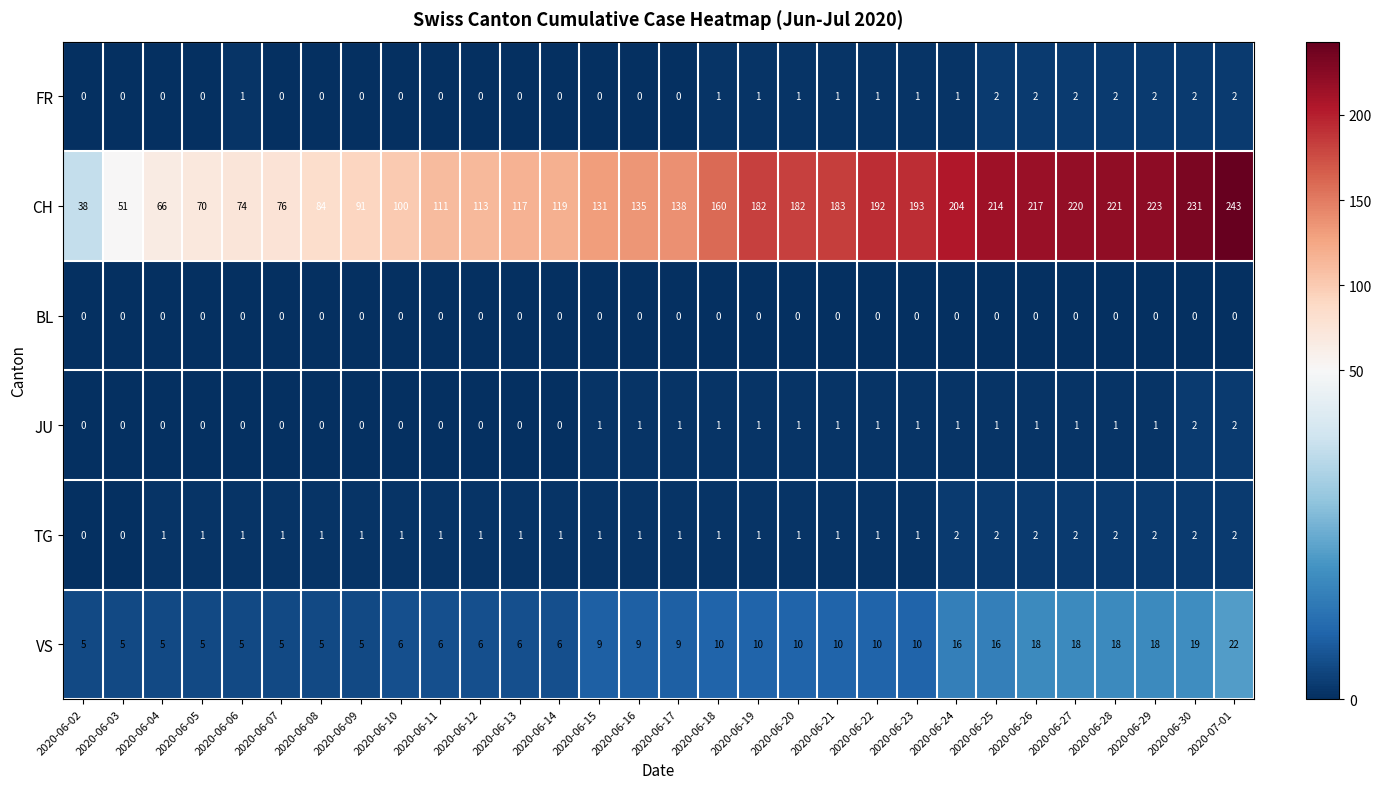

How many JU values are between 0 and 1?

28